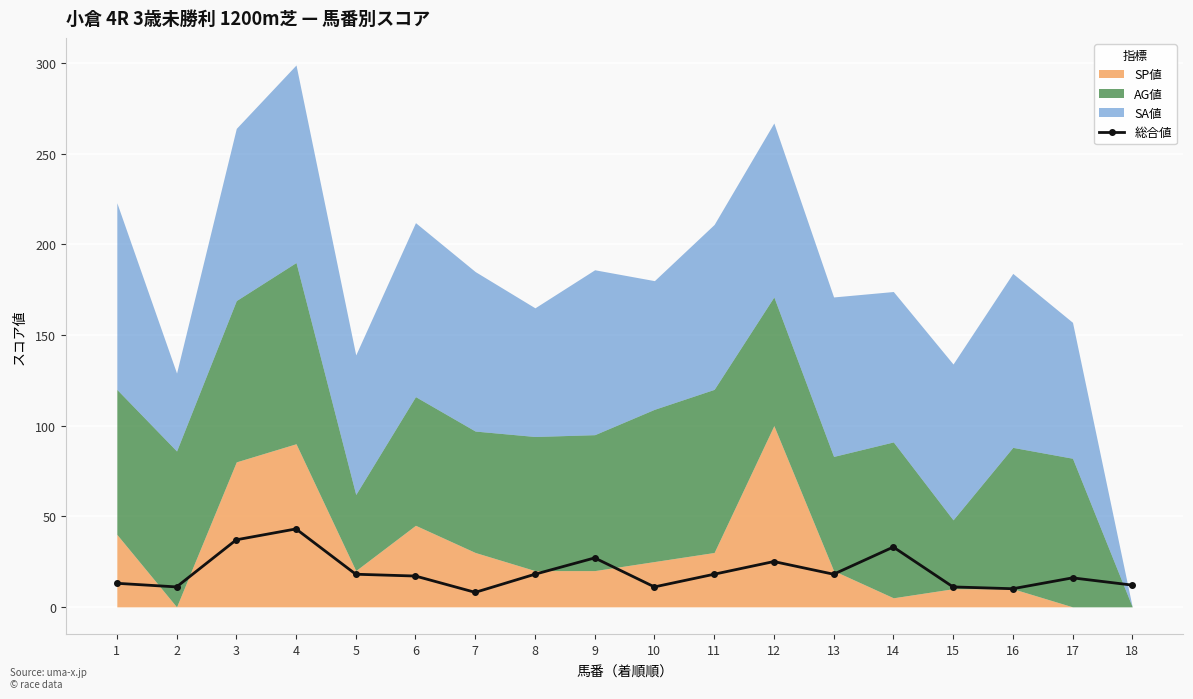

Count the number of categories in the chart.

18